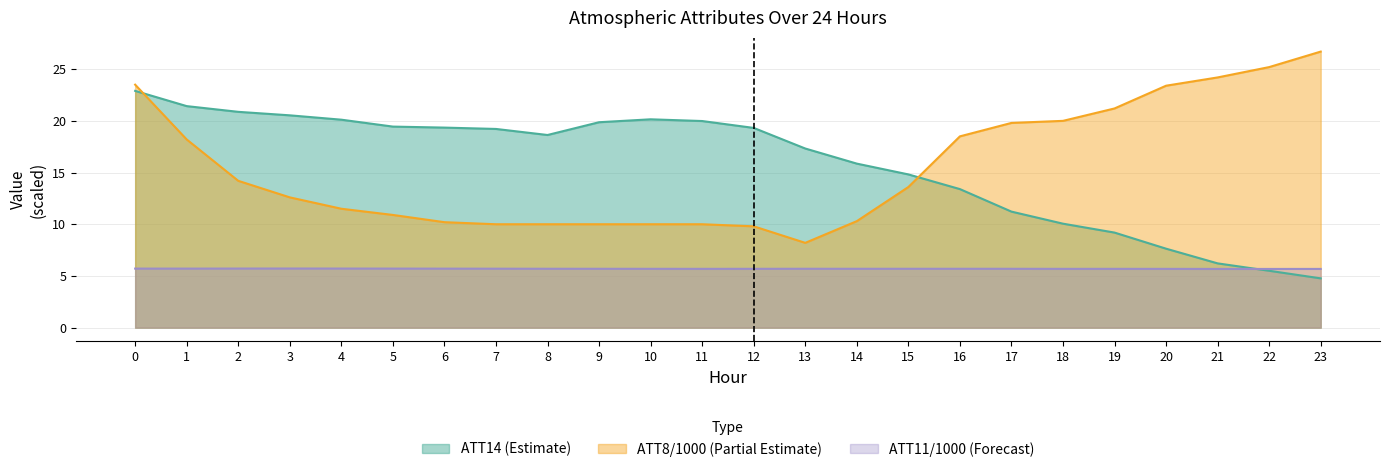

List the labels in order of ATT11 value, largest first.

3, 4, 2, 0, 5, 1, 6, 7, 8, 13, 16, 15, 9, 14, 17, 12, 10, 19, 11, 18, 20, 23, 21, 22